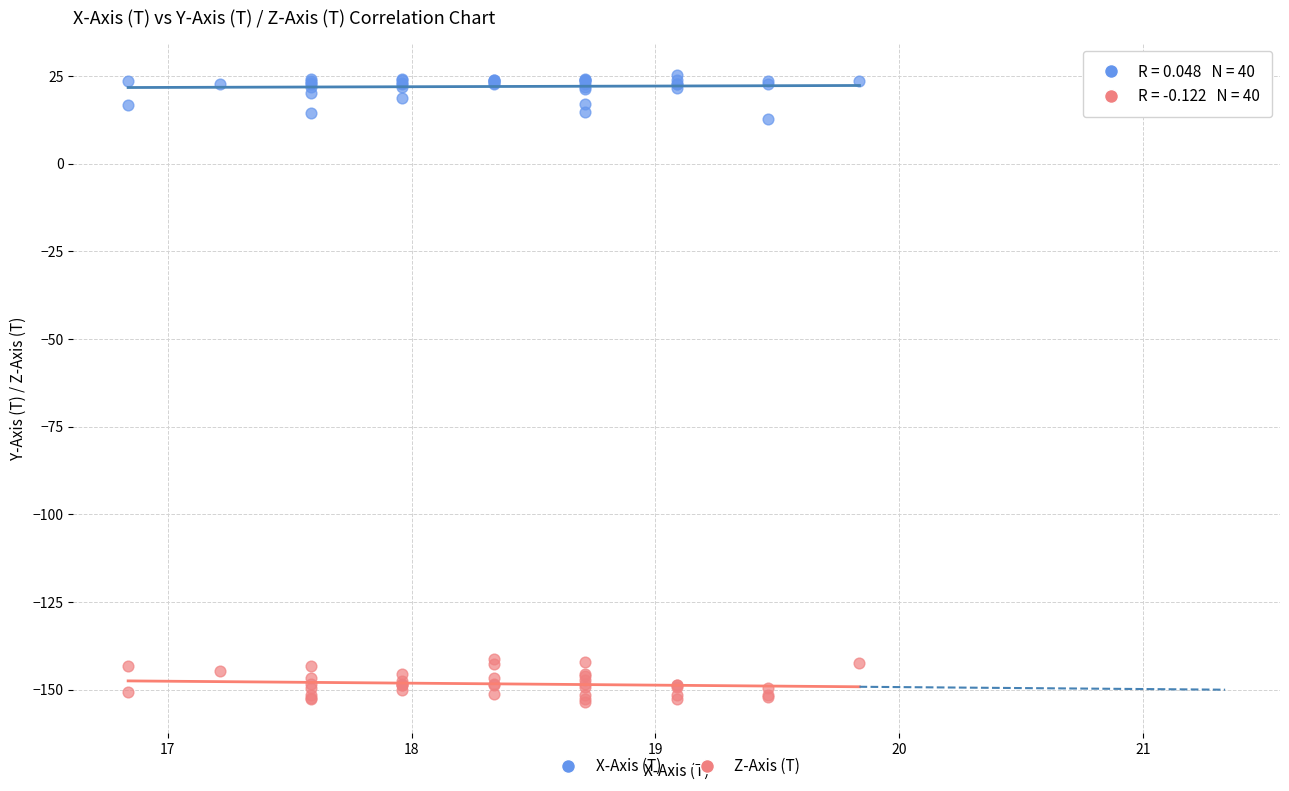

Which series reaches the maximum Y coordinate?

X-Axis (T)